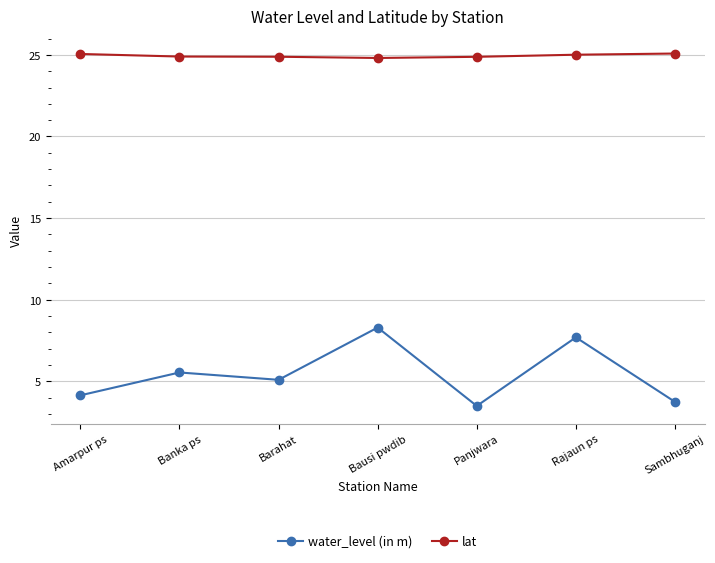

At how many categories does at least one series exceed 8?

7